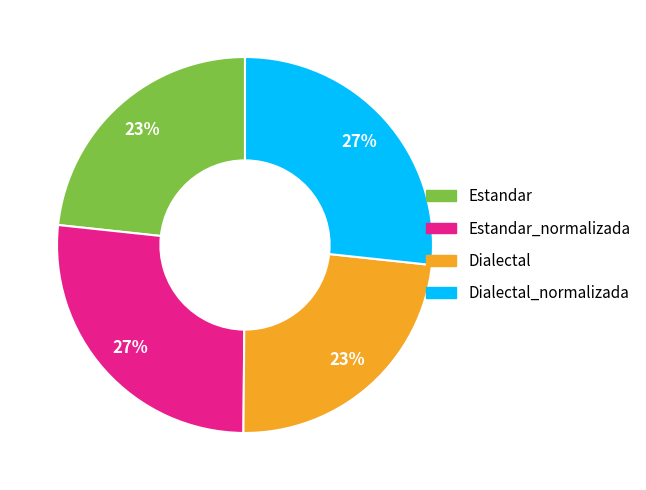

Does any single category account for the majority?

No